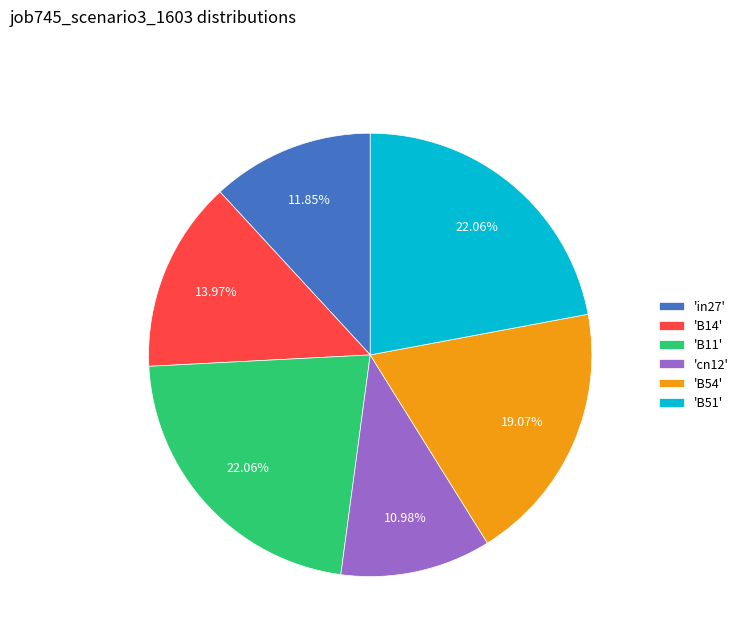

Approximately how many times larger is the value at 'in27' compared to 'B14'?

0.8